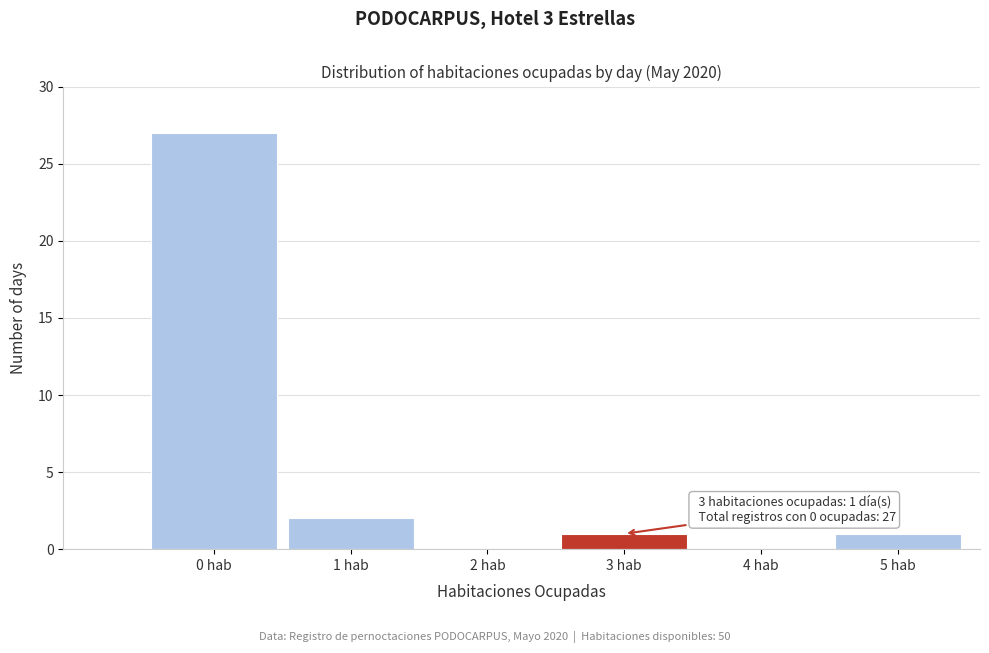

Reading left to right, transcribe all the data shown in this chart.

0 hab=27	1 hab=2	2 hab=0	3 hab=1	4 hab=0	5 hab=1